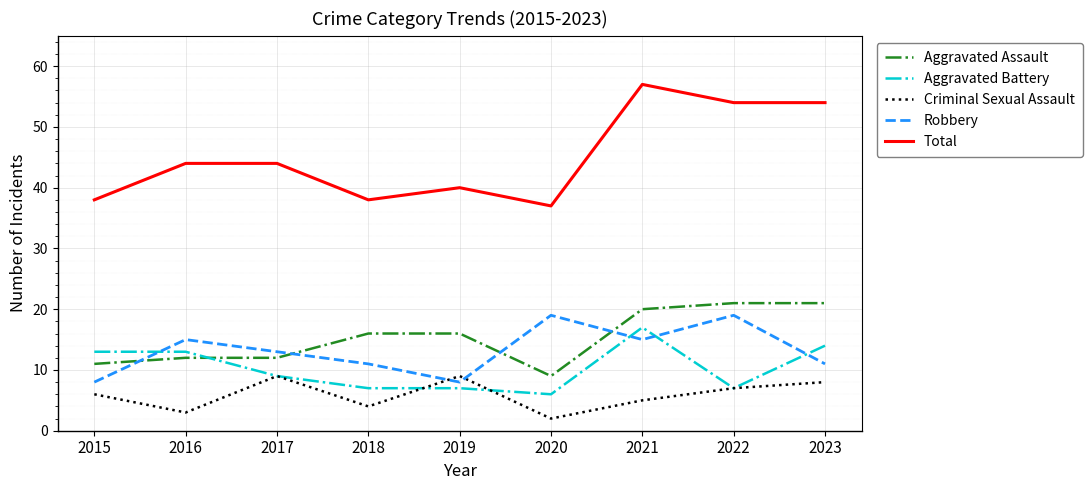

How many lines are shown in the chart?

5